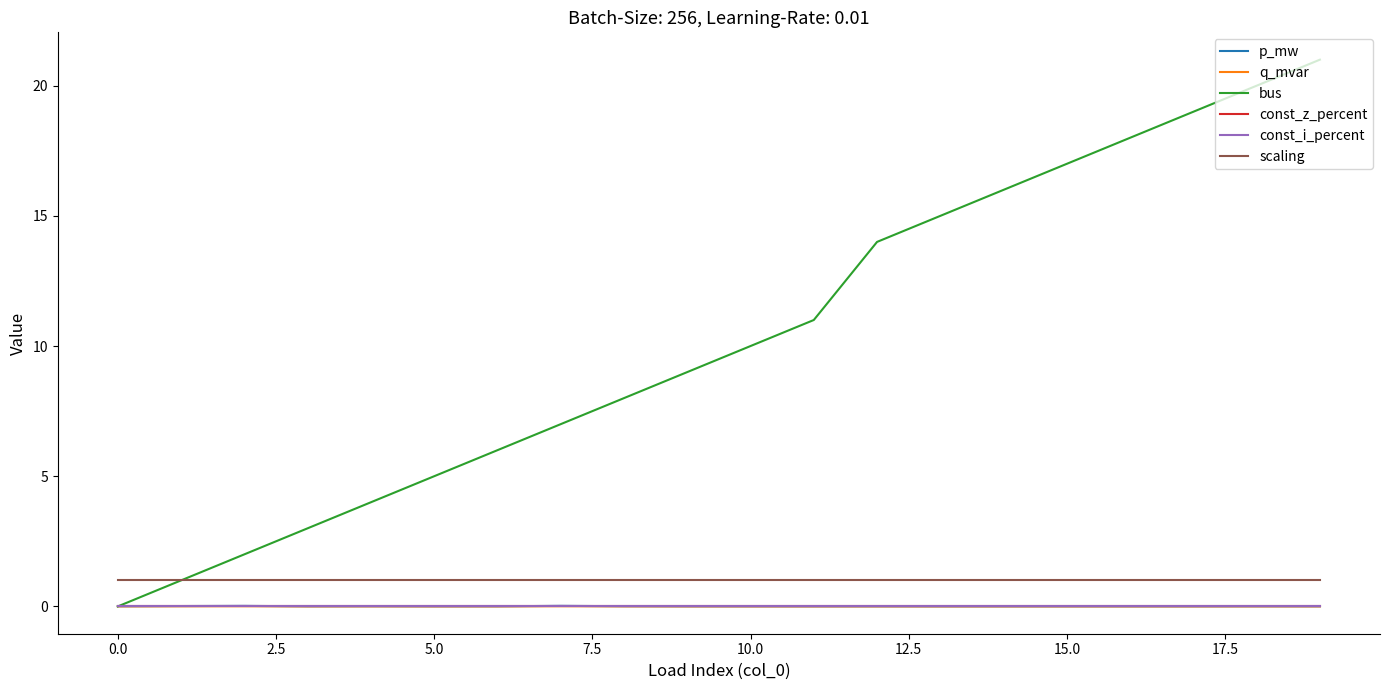

Is this an area chart (filled region under the line)?

No